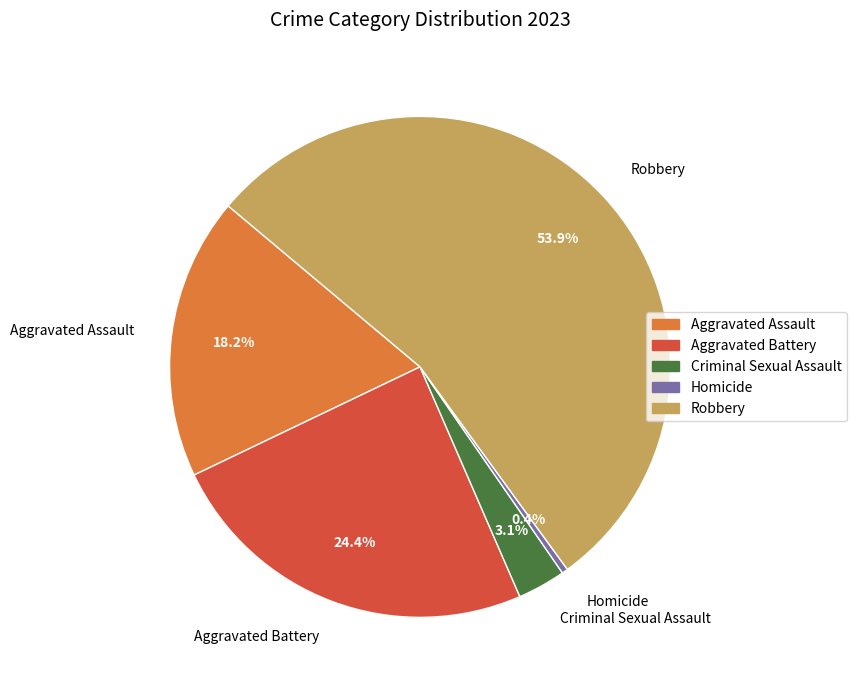

What percentage is the Robbery slice, to the nearest percent?

54%